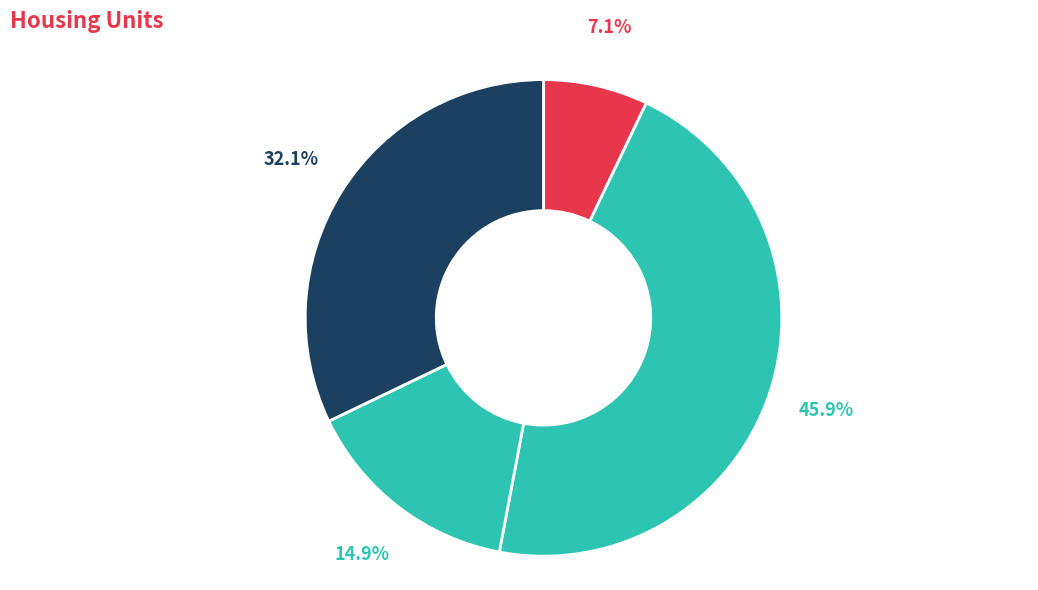

How many segments does this pie chart have?

4